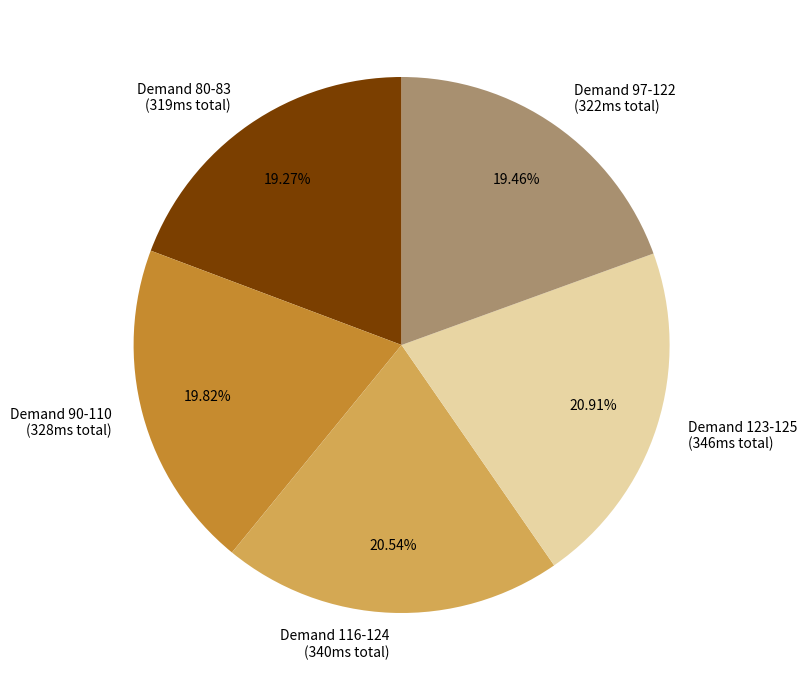

Which has a higher value, Demand 123-125 (346ms total) or Demand 90-110 (328ms total)?

Demand 123-125 (346ms total)